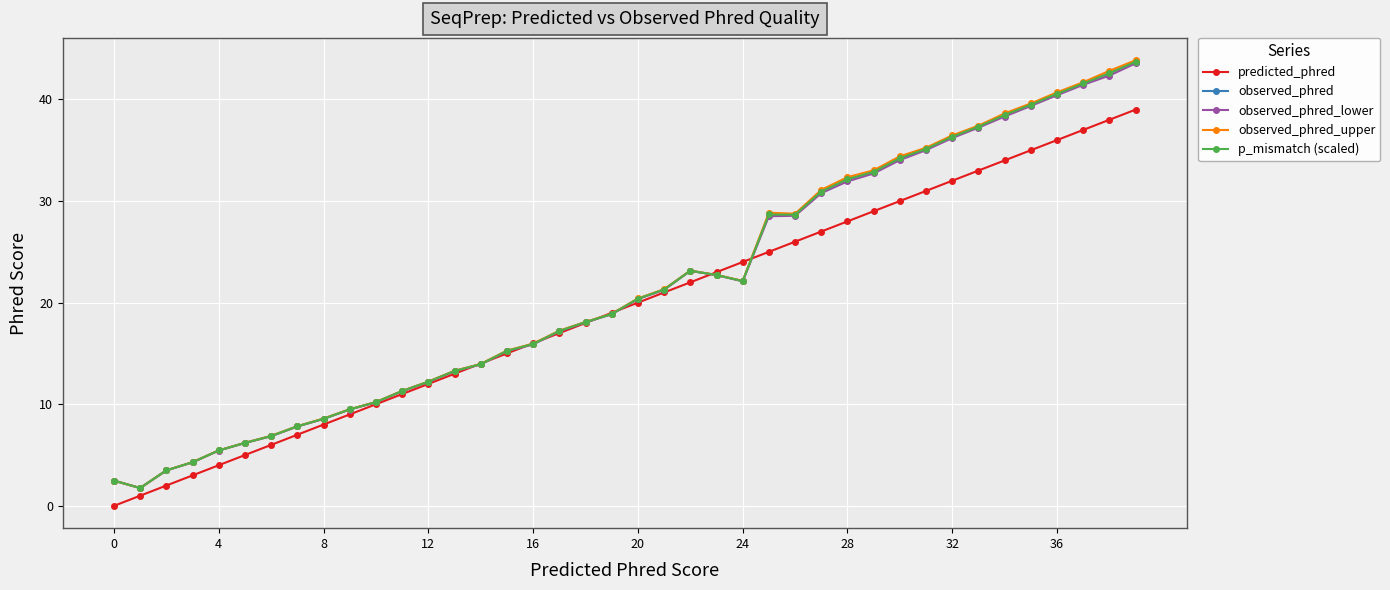

True or false: observed_phred_upper has more than 2 interior local peaks.

False